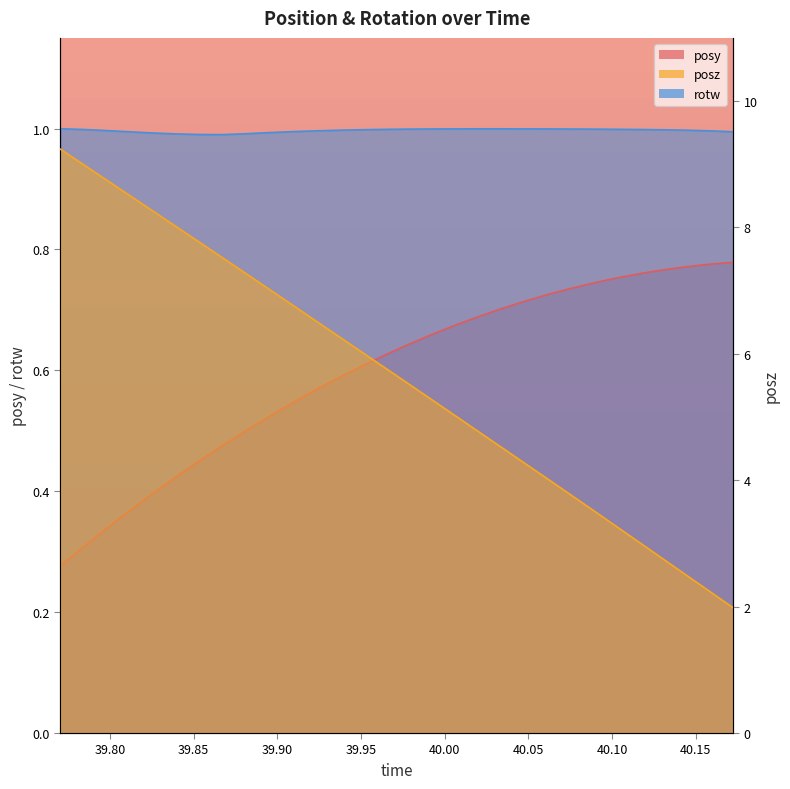

Rank the categories by rotw value from lowest to highest.

39.86694, 39.85278, 39.83887, 39.88086, 39.8252, 39.89478, 40.17236, 39.81152, 39.90942, 39.92261, 40.15845, 39.79785, 39.93652, 40.14478, 40.1311, 39.95044, 40.11719, 39.78418, 39.96436, 40.10327, 40.08936, 39.97803, 40.07544, 39.99194, 40.06152, 40.00562, 40.04761, 40.03369, 40.01978, 39.77026